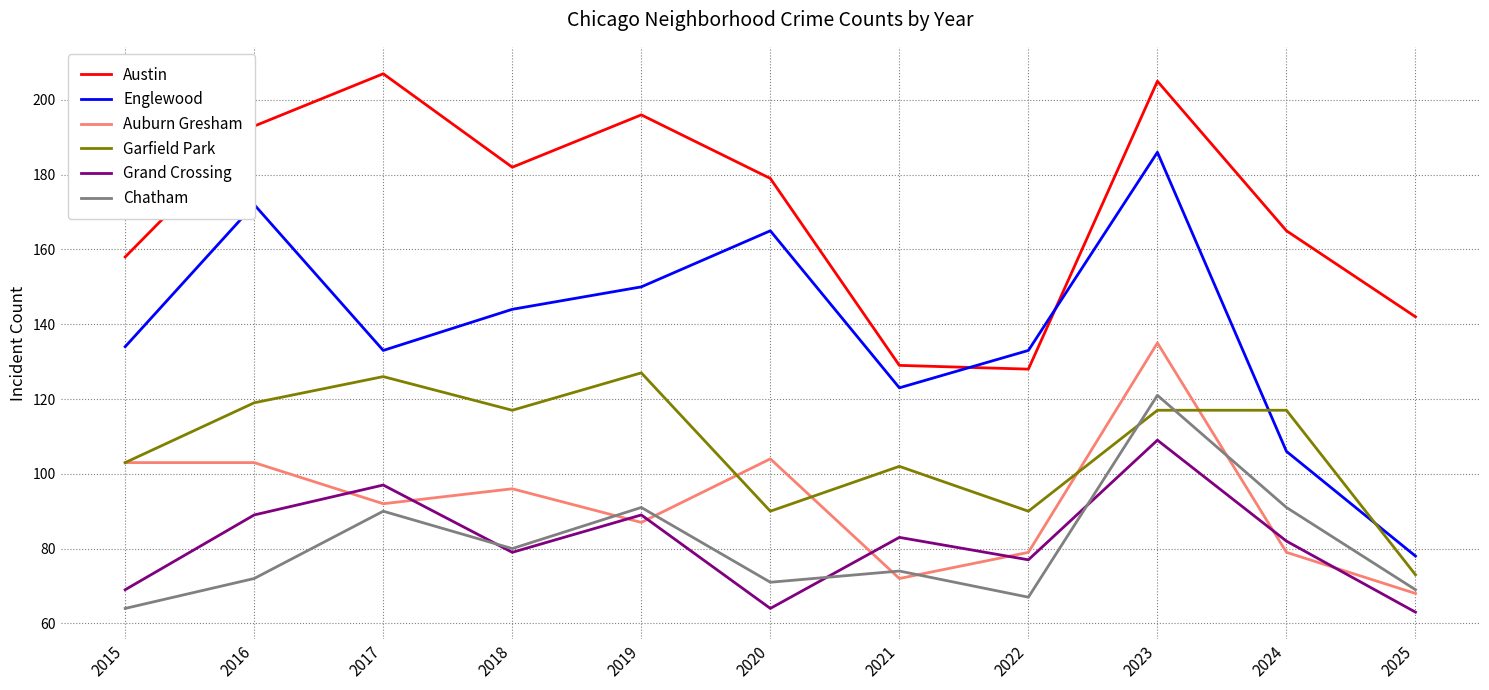

Is it true that Austin equals 158 at 2015?

True